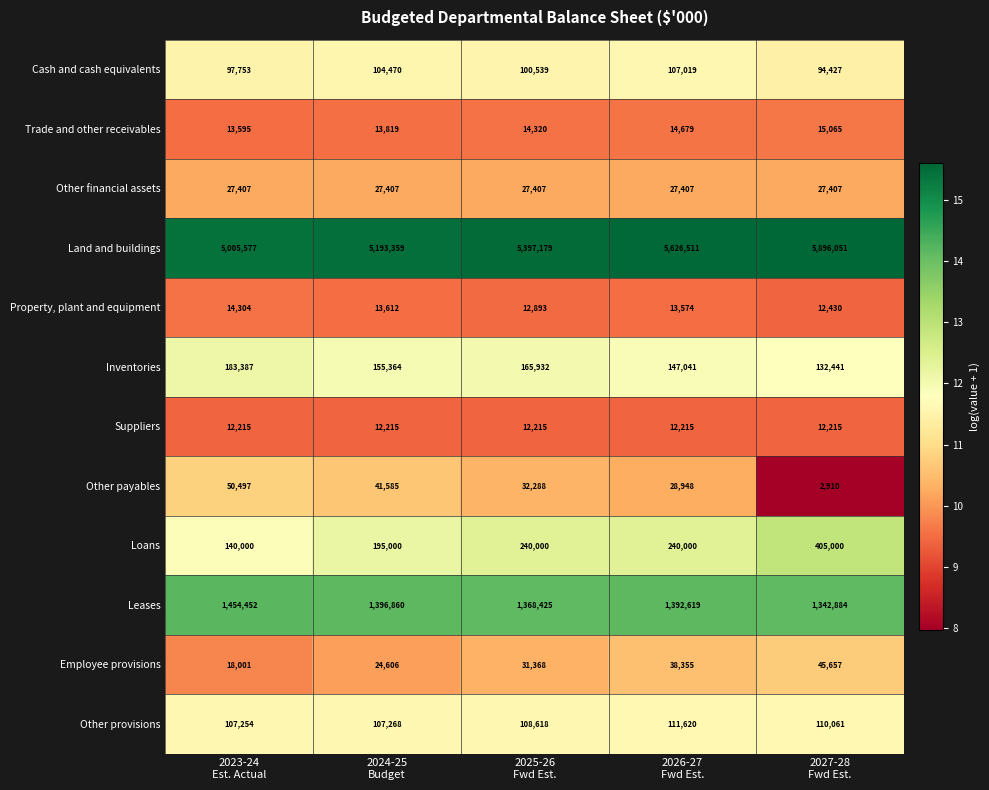

What is the sum of all Land and buildings values?

27118677